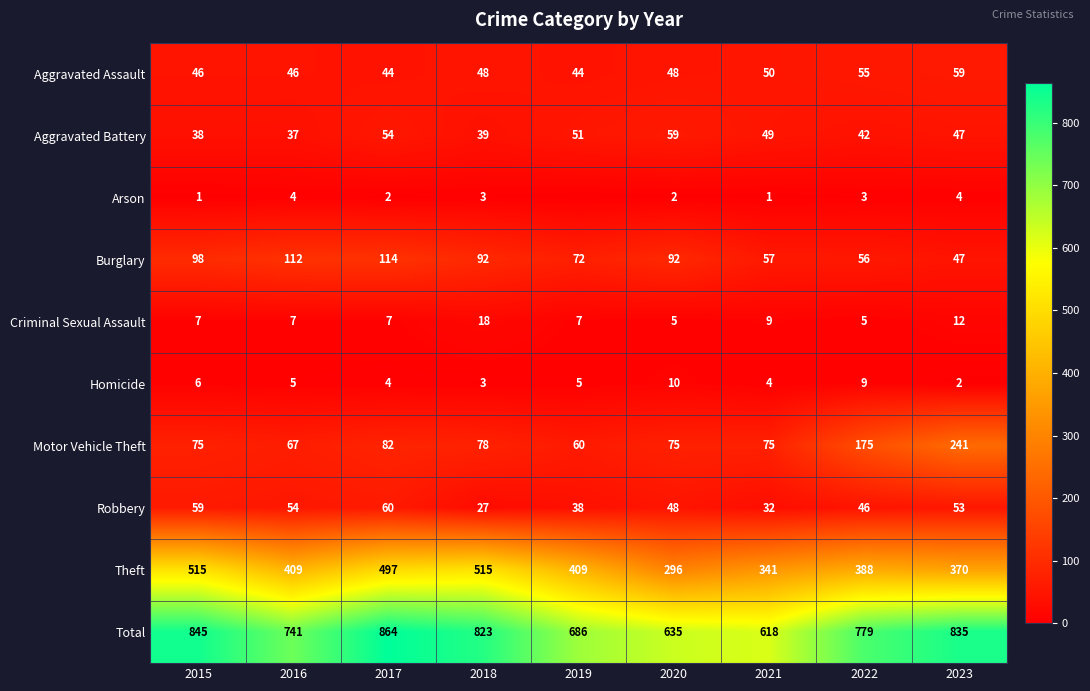

The Total series shows 445 at 2015. True or false?

False